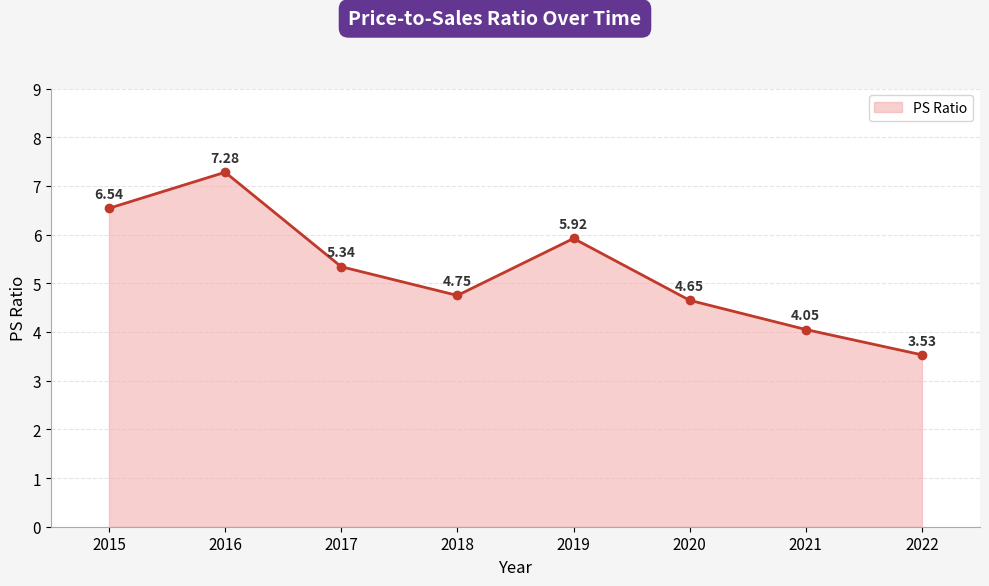

How many points are lower than both their immediate neighbors (excluding endpoints)?

1